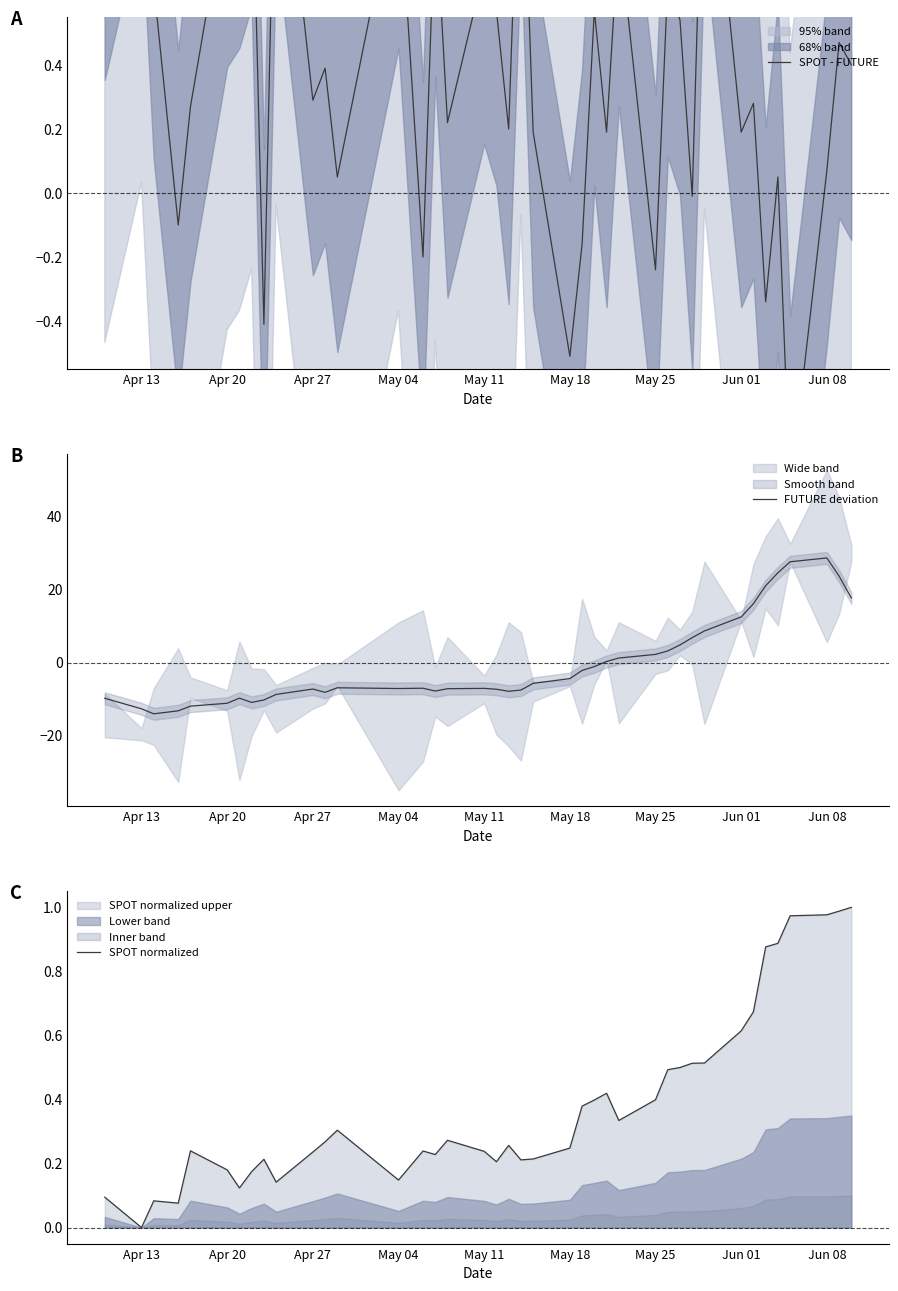

Rank the series by their maximum value, from lowest to highest.

SPOT normalized, SPOT - FUTURE, FUTURE deviation